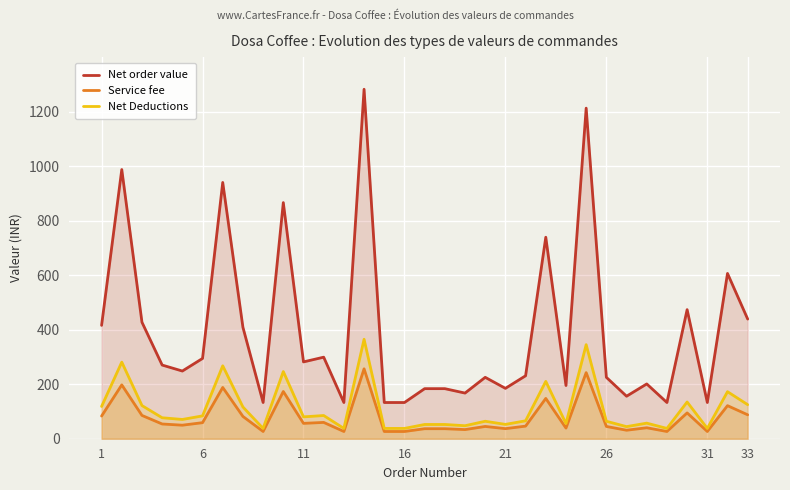

Rank the series at 11 from lowest to highest value.

Service fee, Net Deductions, Net order value